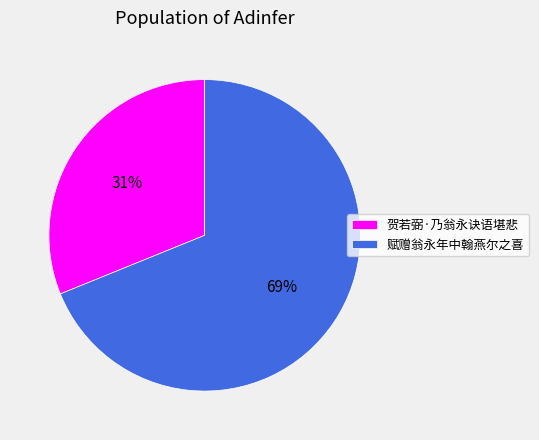

To the nearest percent, what is the combined percentage of 赋赠翁永年中翰燕尔之喜 and 贺若弼·乃翁永诀语堪悲?

100%